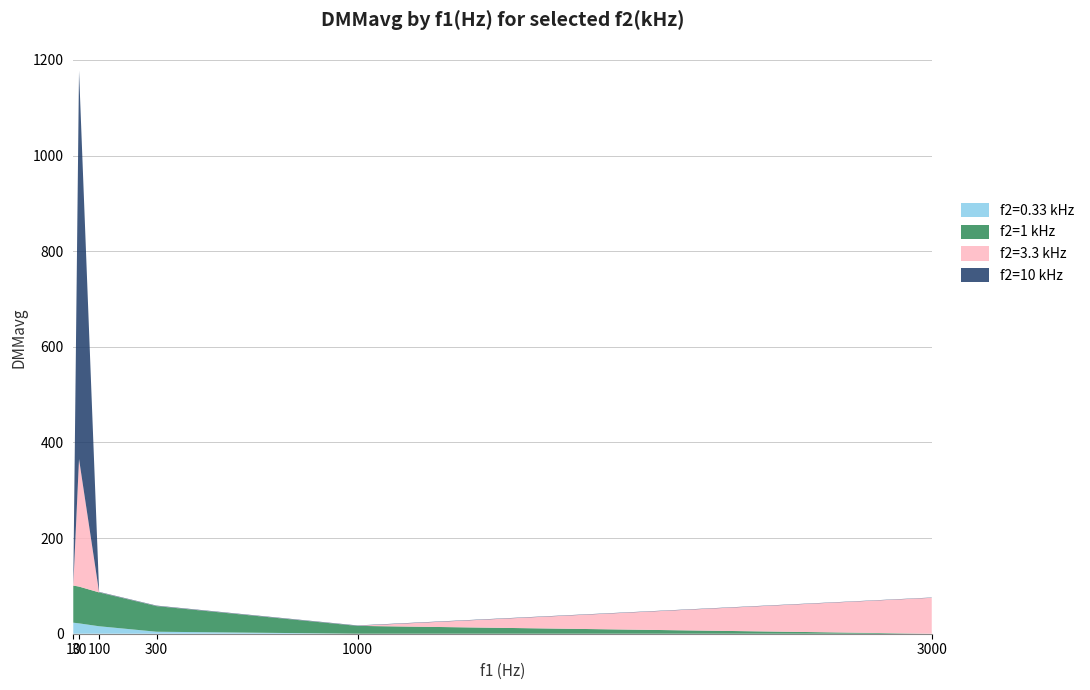

Reading left to right, extract all data points from this chart.

f2=0.33 kHz: 23.1	21.7	15.6	4.2	-3.2	-3.7
f2=1 kHz: 77.7	77.0	70.8	53.7	16.4	-1.9
f2=3.3 kHz: 0.3	266.7	0.3	0.2	0.2	75.1
f2=10 kHz: 0.8	812.0	0.8	0.8	0.7	0.6